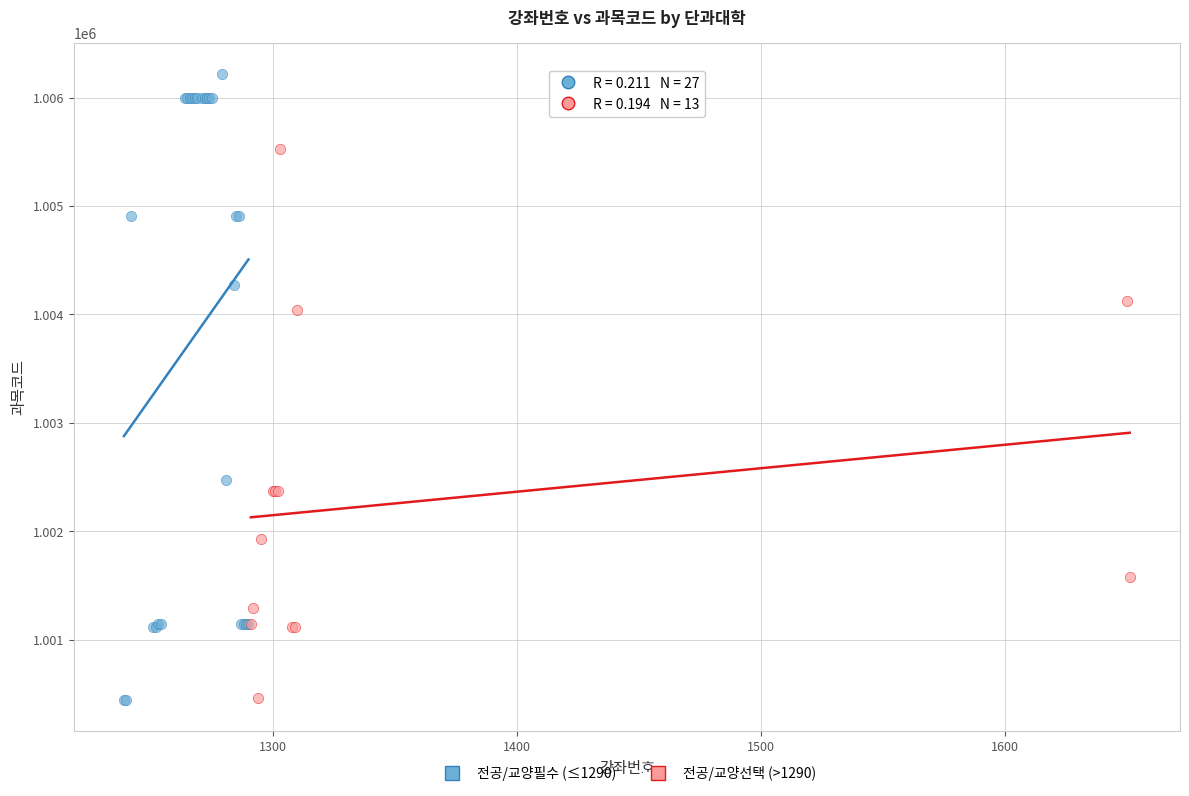

Which series reaches the maximum Y coordinate?

전공/교양필수 (≤1290)